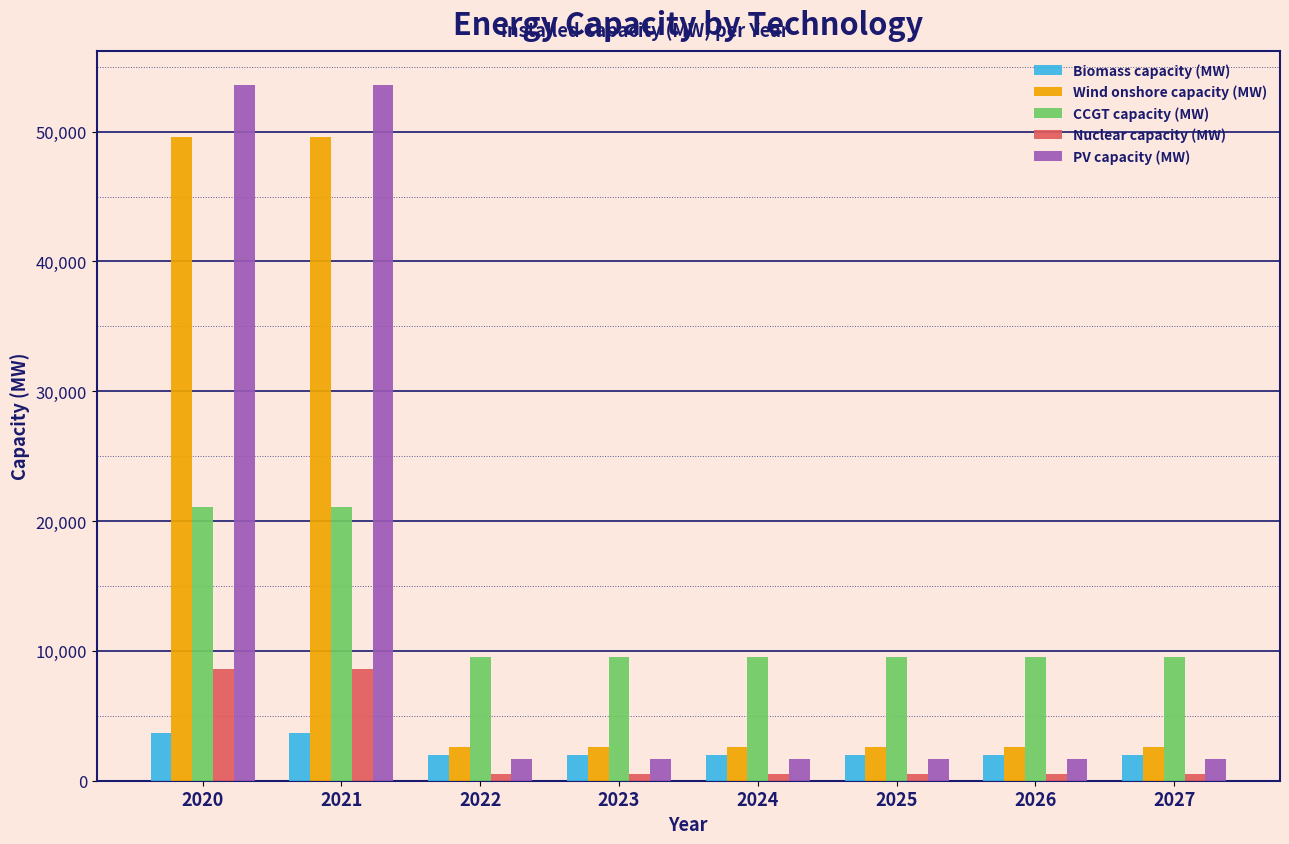

What is the highest value of the Nuclear capacity (MW) series?

8599.0